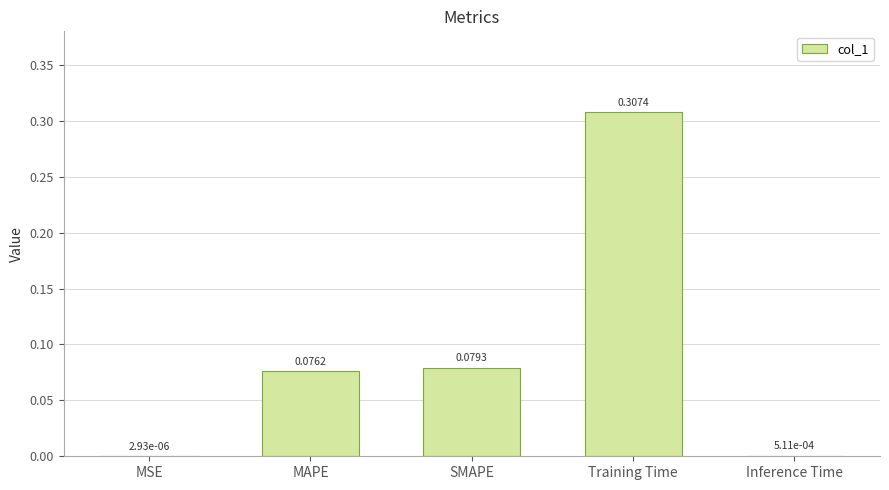

At which label is the value closest to 0?

MSE